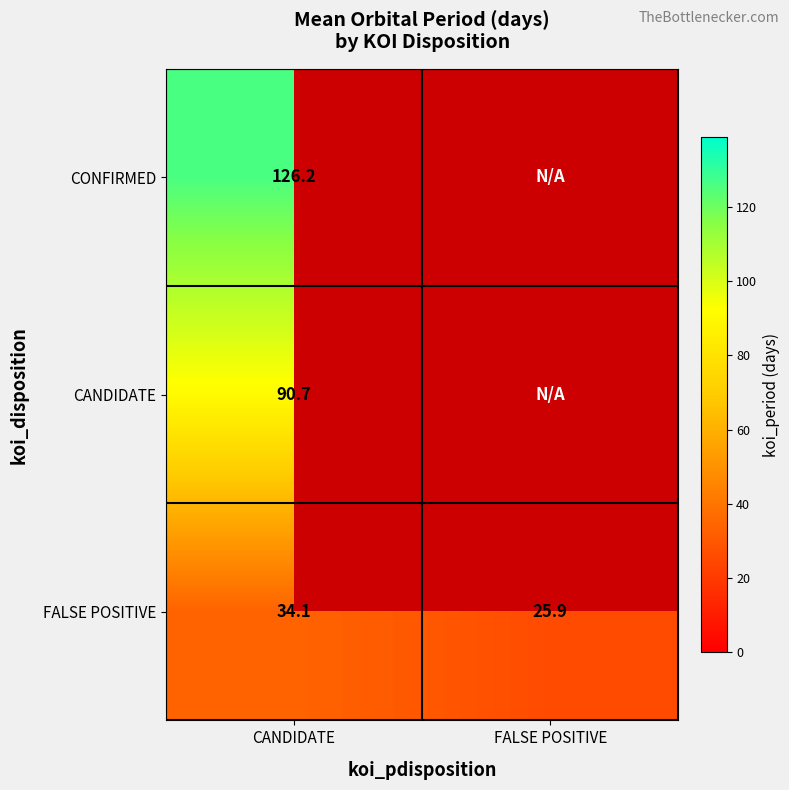

At which label does FALSE POSITIVE reach its peak?

CANDIDATE